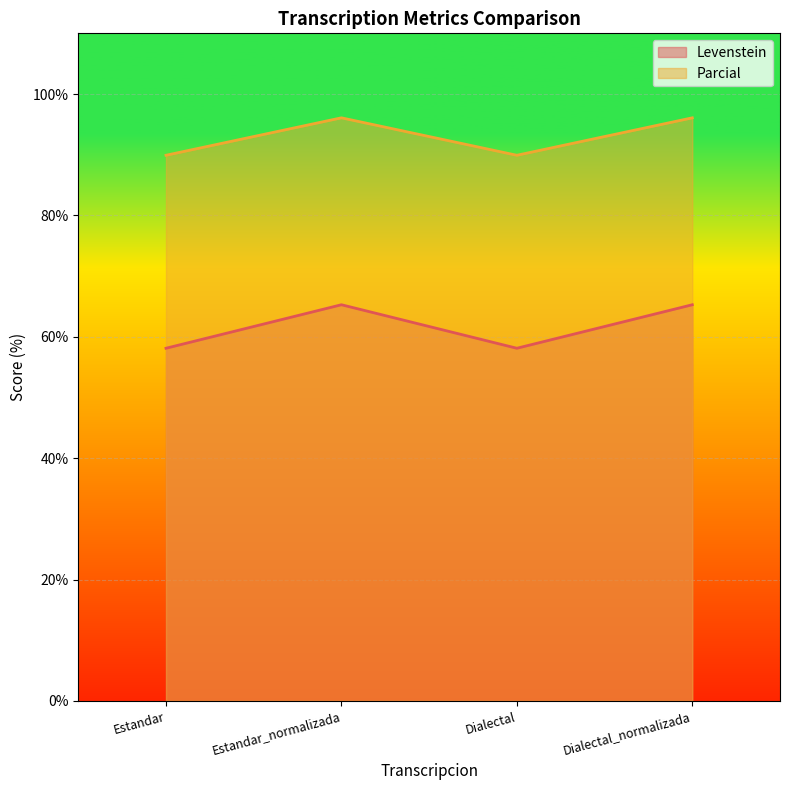

How many lines are shown in the chart?

2